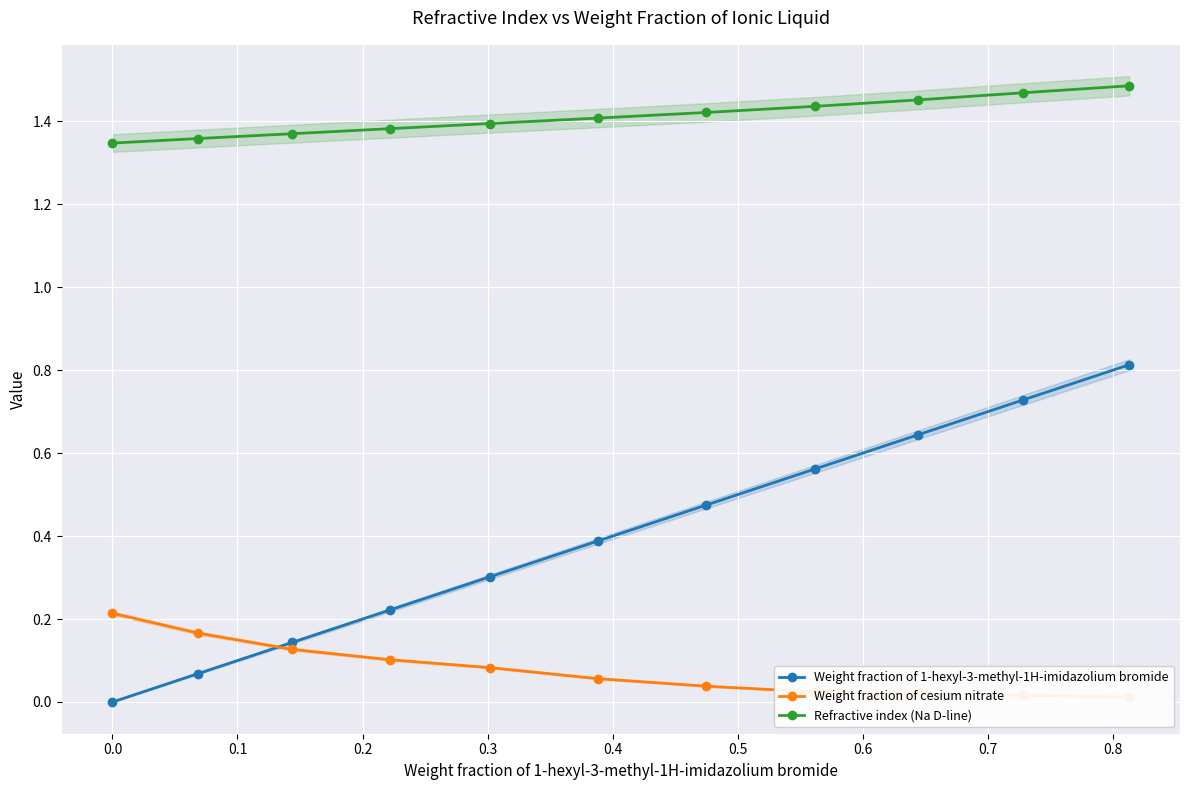

What is the average value of the Refractive index (Na D-line) series?

1.4